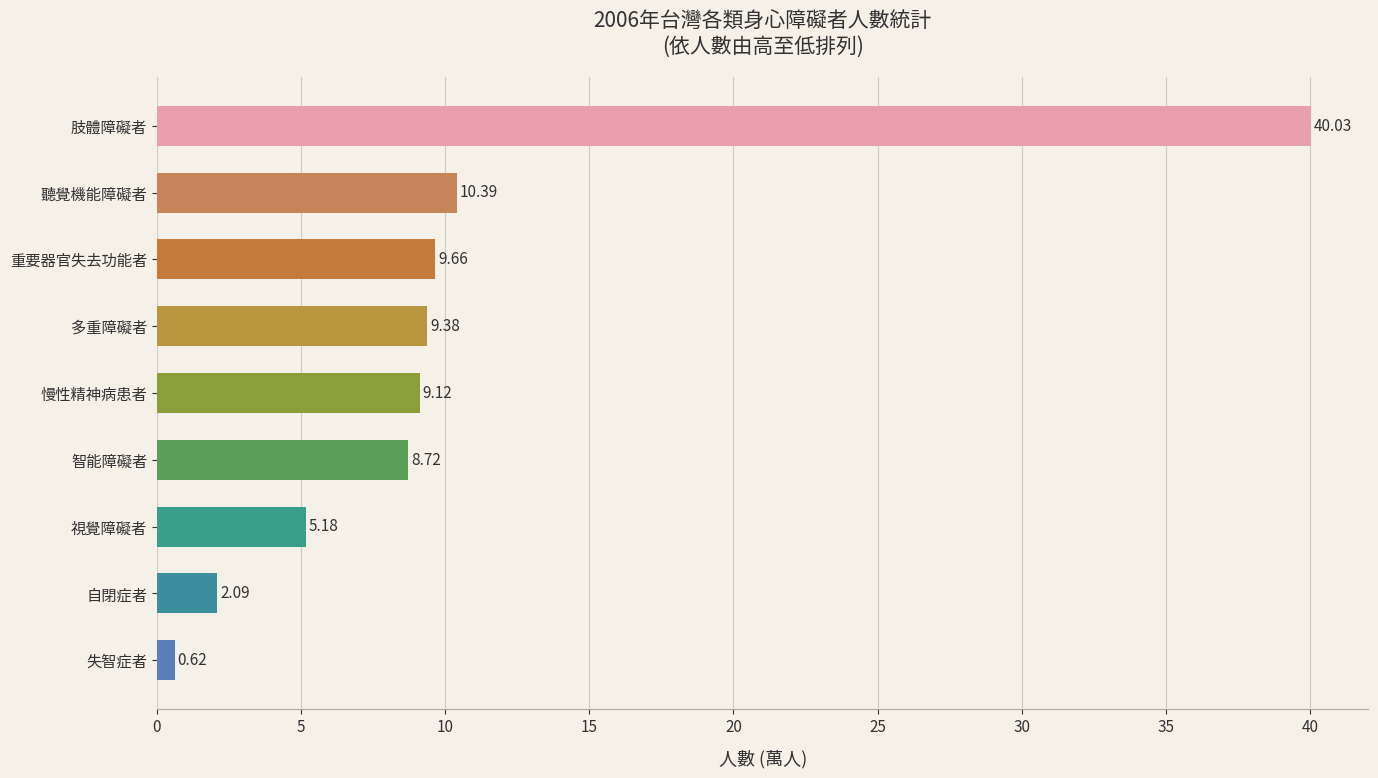

What is the label of the 7th bar from the bottom?

重要器官失去功能者